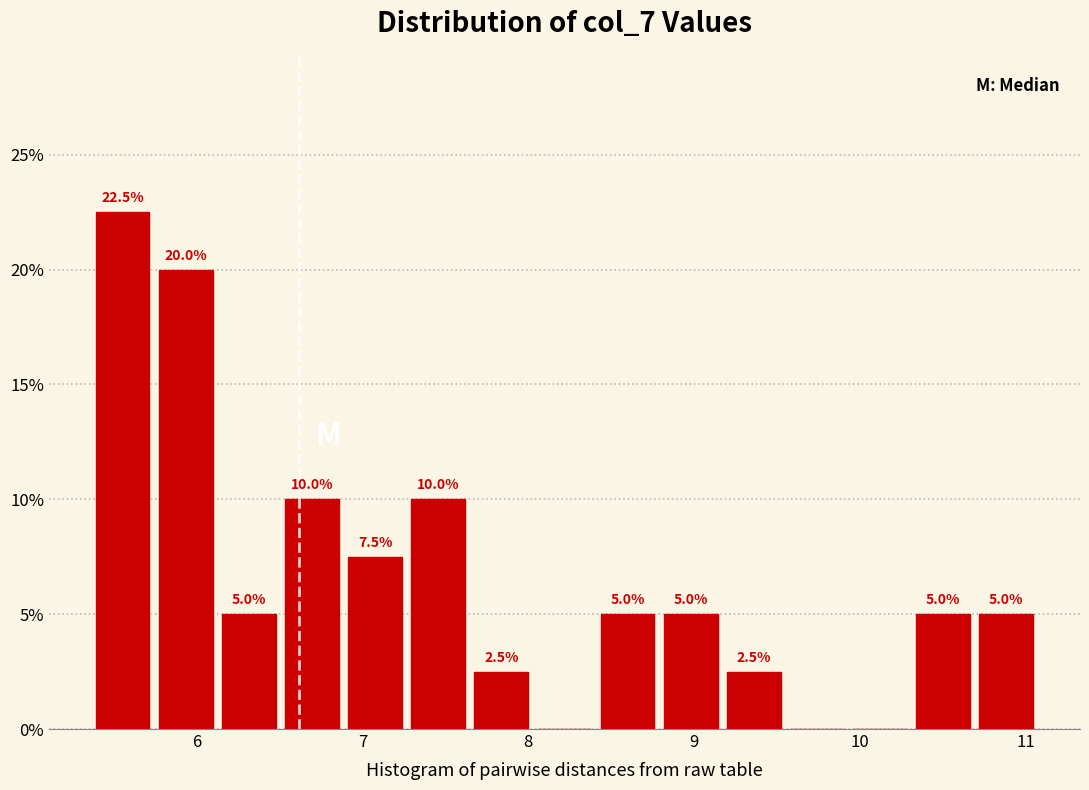

Read against the x-axis, roughly where is the centre of the tallest bar?

5.6